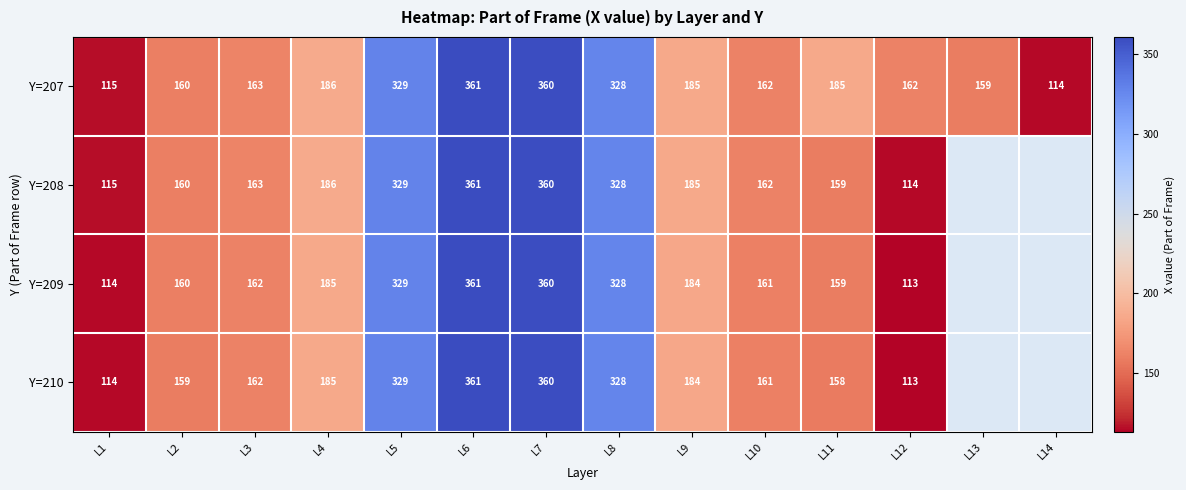

What is the difference between the maximum and second lowest values in the Y=207 series?

246